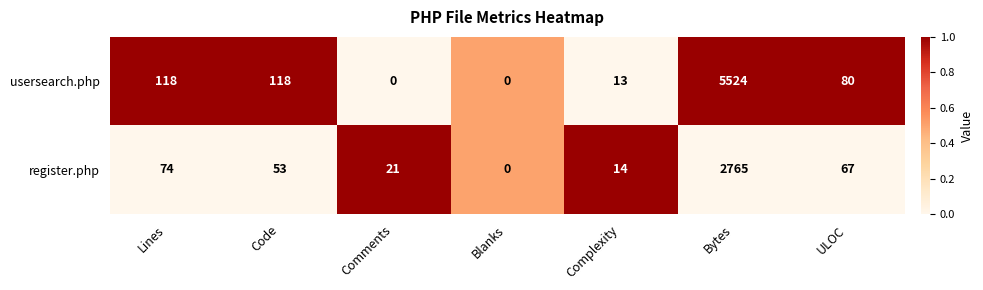

Which series has the largest range (max minus min)?

usersearch.php